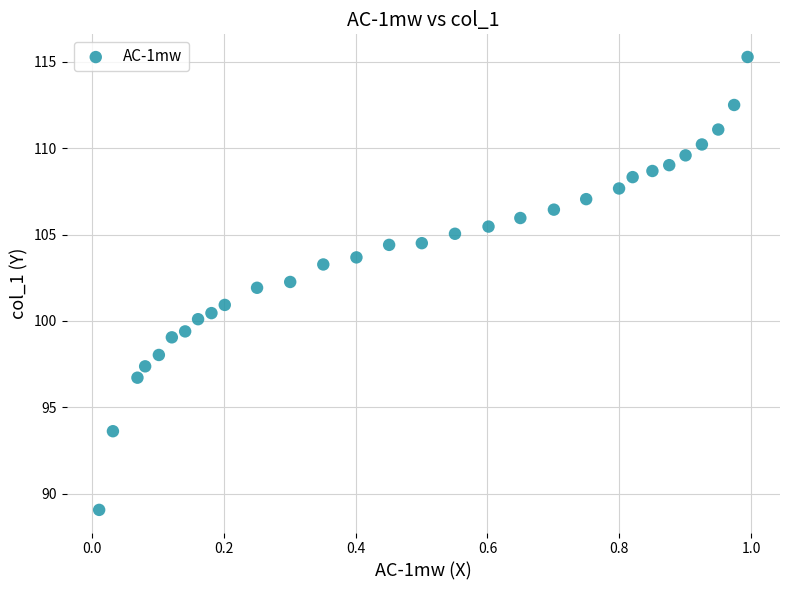

What is the range of Y values (max minus min)?

26.2